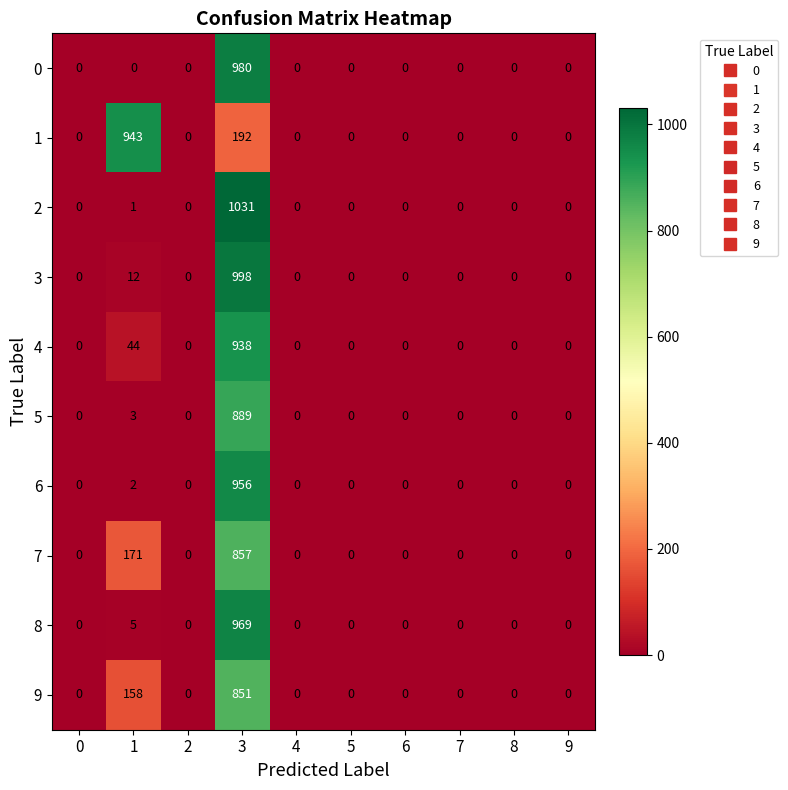

What is the difference between the maximum and minimum values in the 0 series?

980